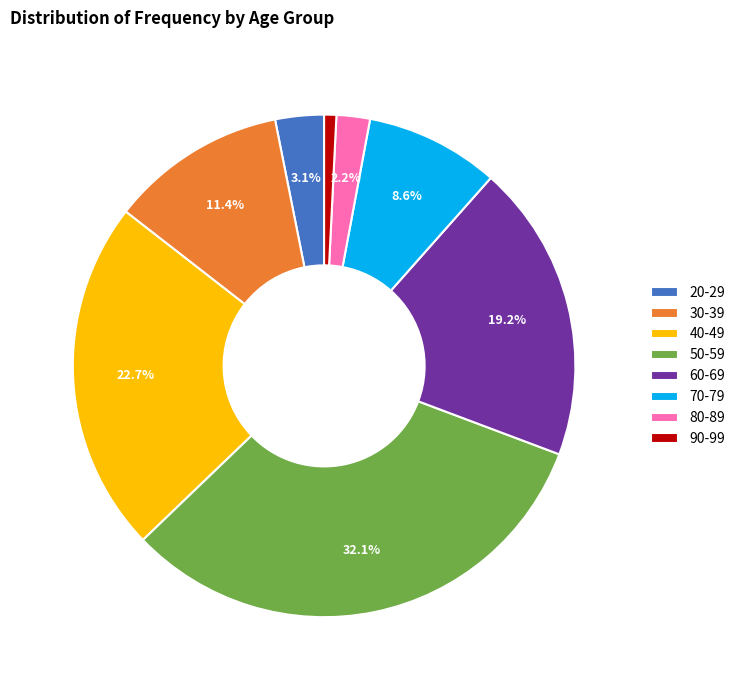

What percentage is the 90-99 slice, to the nearest percent?

1%